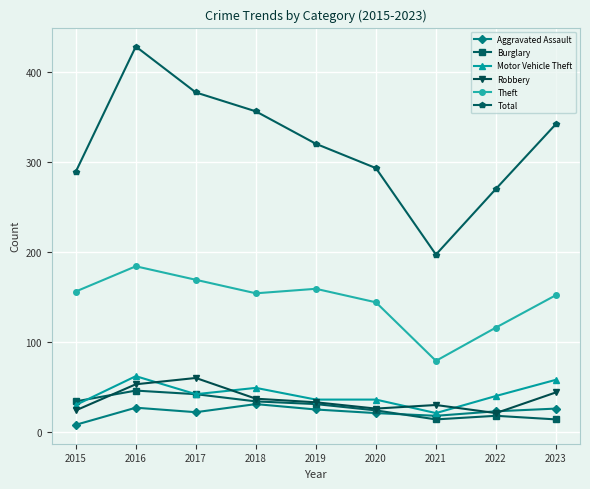

What is the spread (max minus min) of values at 2018?

325